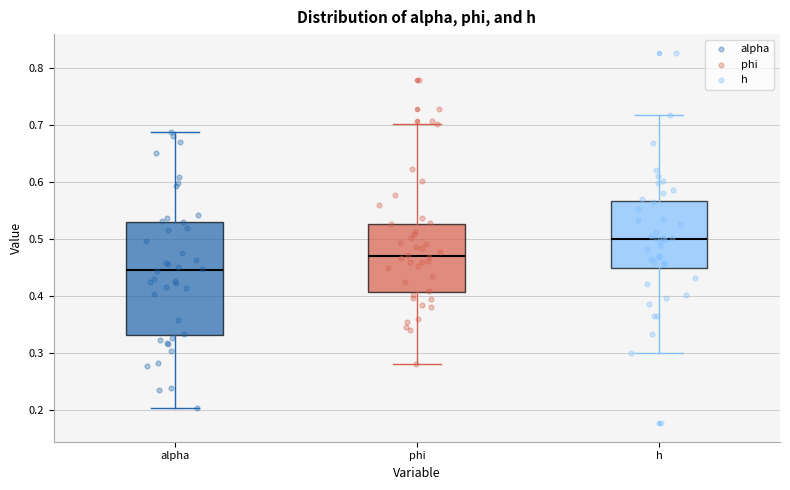

Which box is the tallest, from its lower edge to its upper edge?

alpha